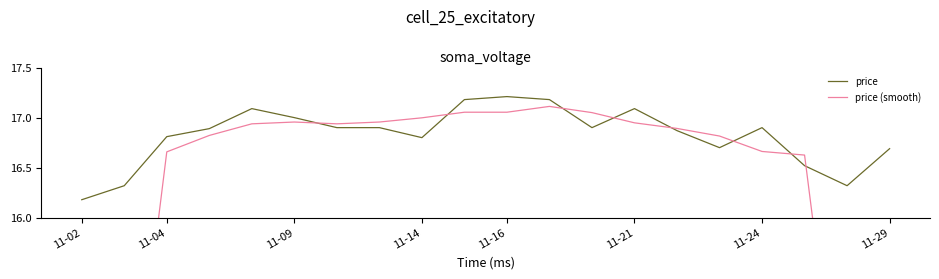

Read the price value at 12.

16.9